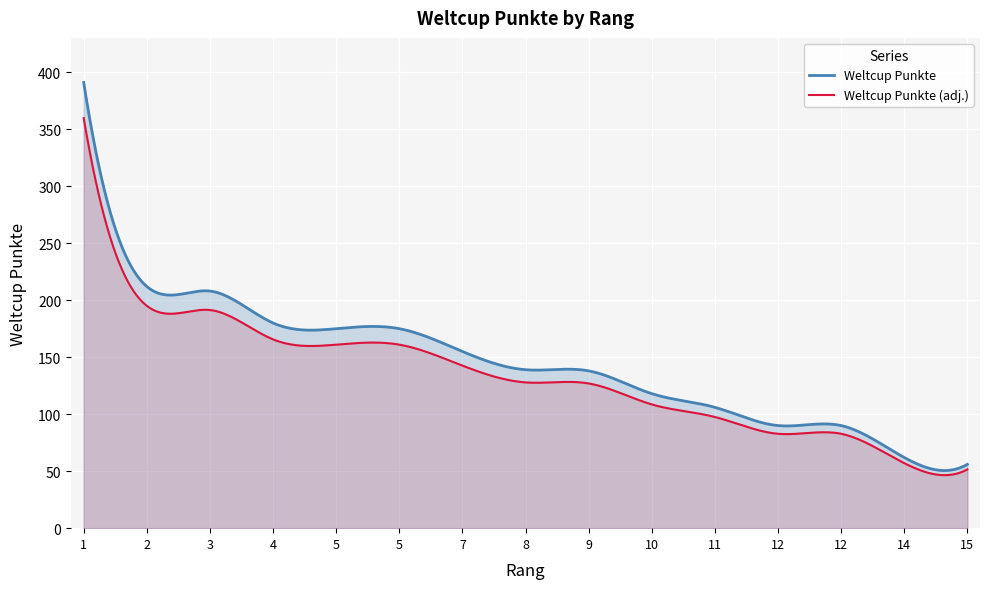

True or false: the data shows 304 at 5.

False